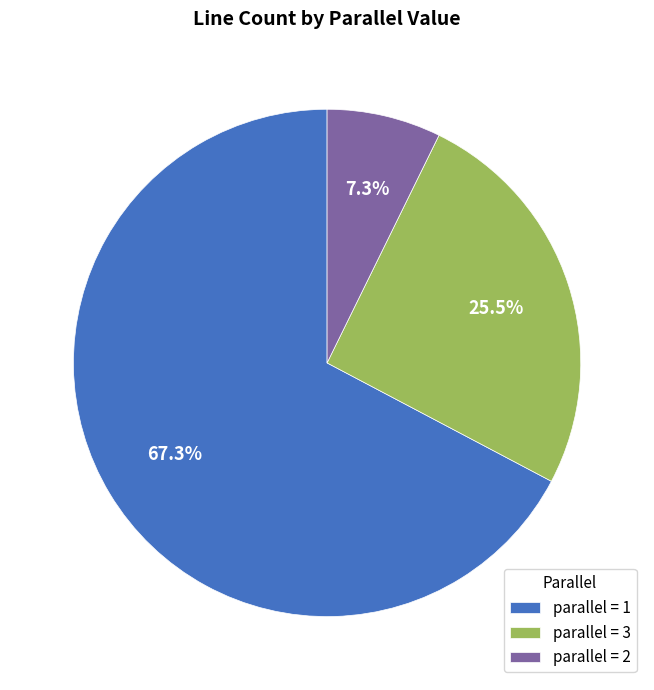

Which has a higher value, parallel = 2 or parallel = 1?

parallel = 1